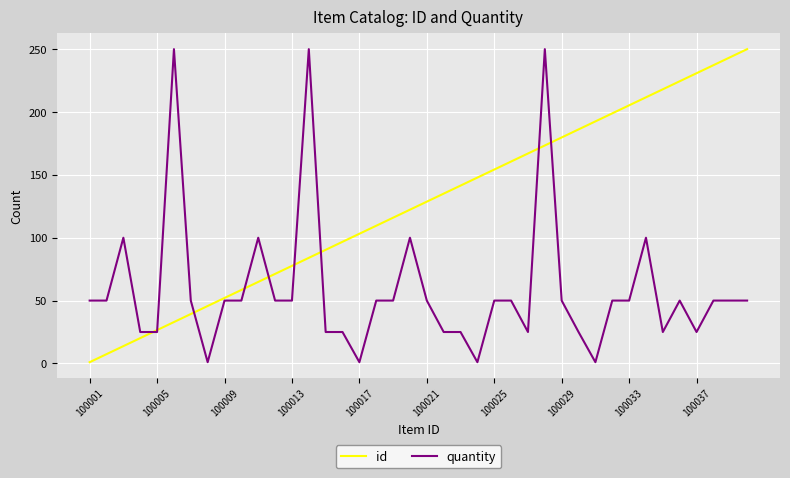

Rank the series by their average value, from lowest to highest.

quantity, id